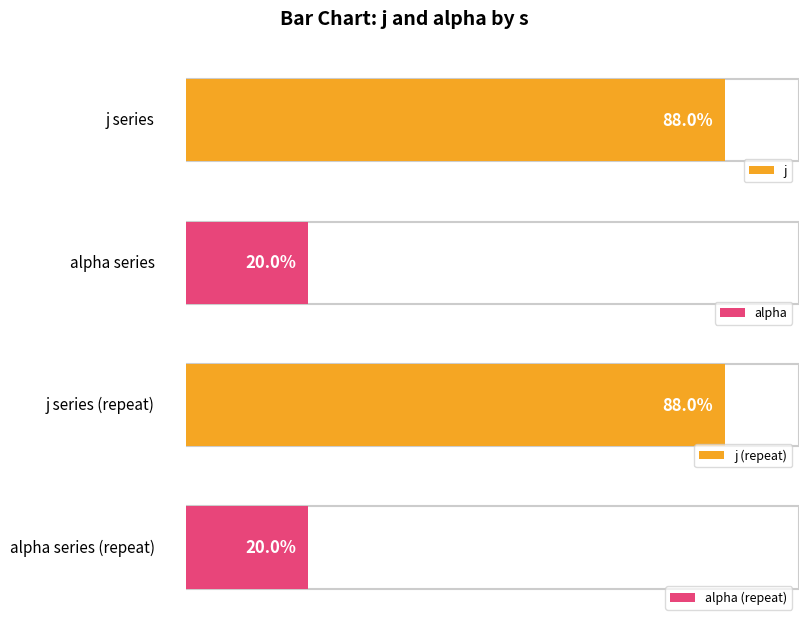

Between 3 and 2, which is larger?

3